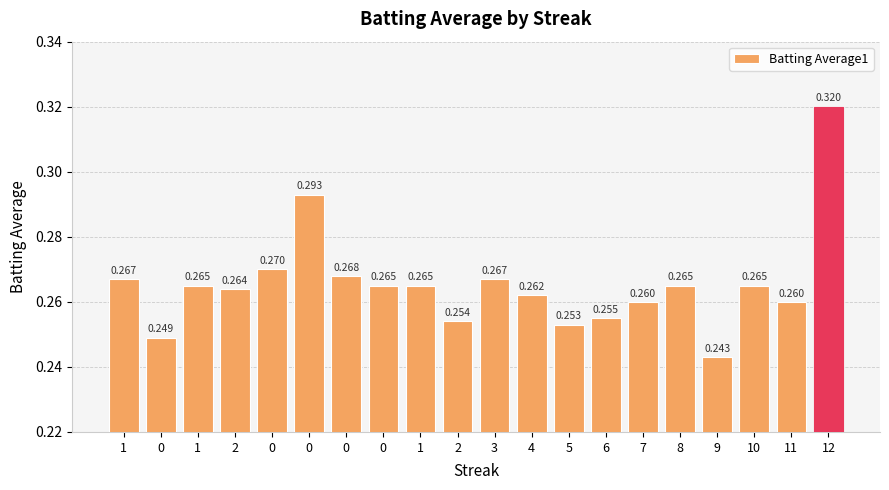

At which label is the value closest to 0?

9